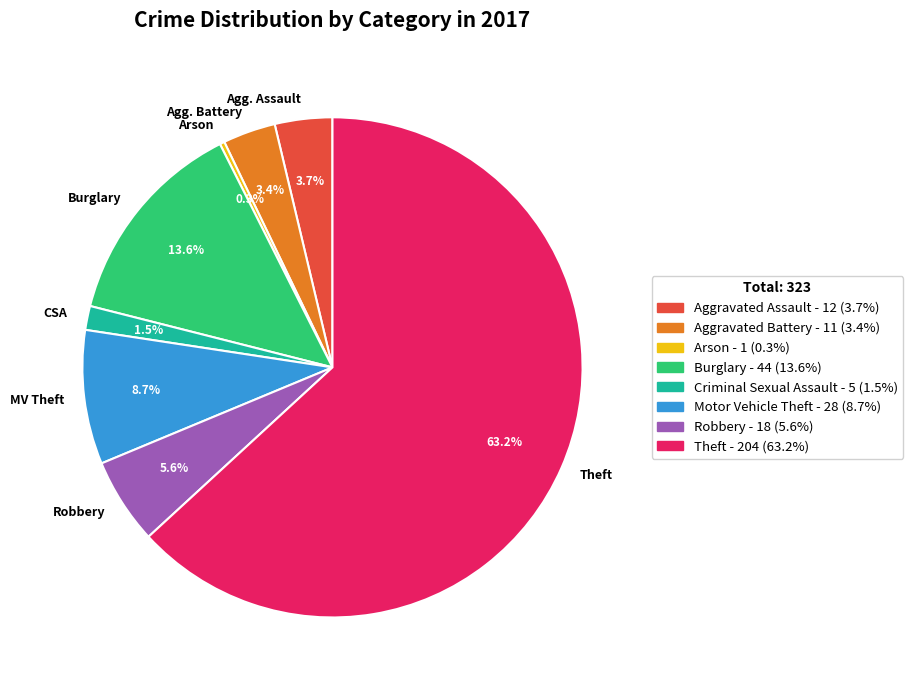

True or false: Arson accounts for 0% of the total.

True